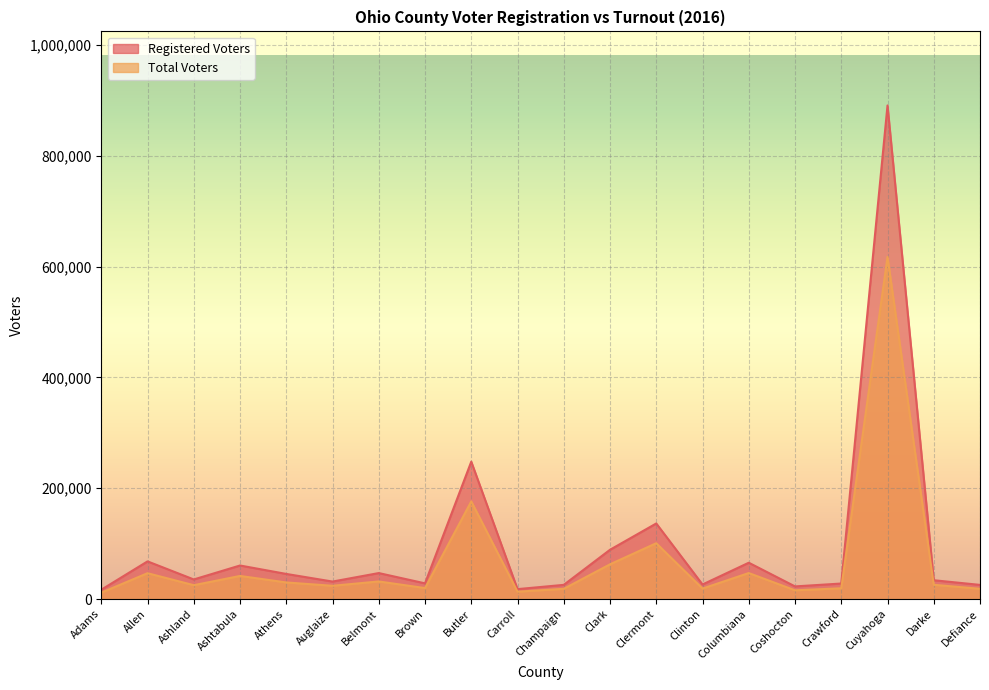

Where is the first local minimum for Total Voters?

Ashland